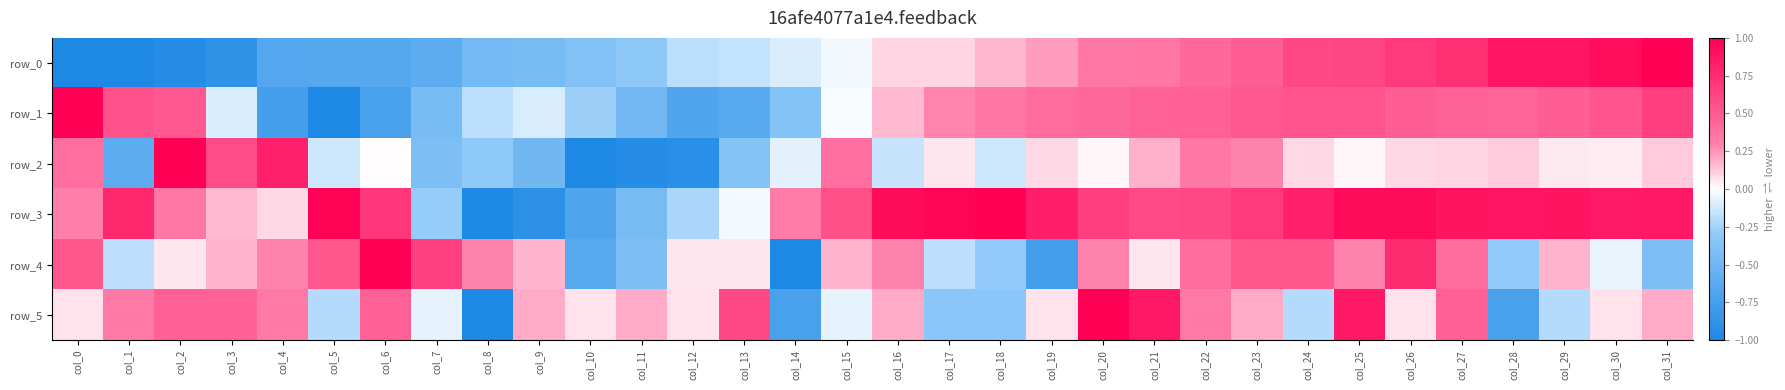

Is the value of row_4 at col_24 greater than the value of row_3 at col_3?

Yes